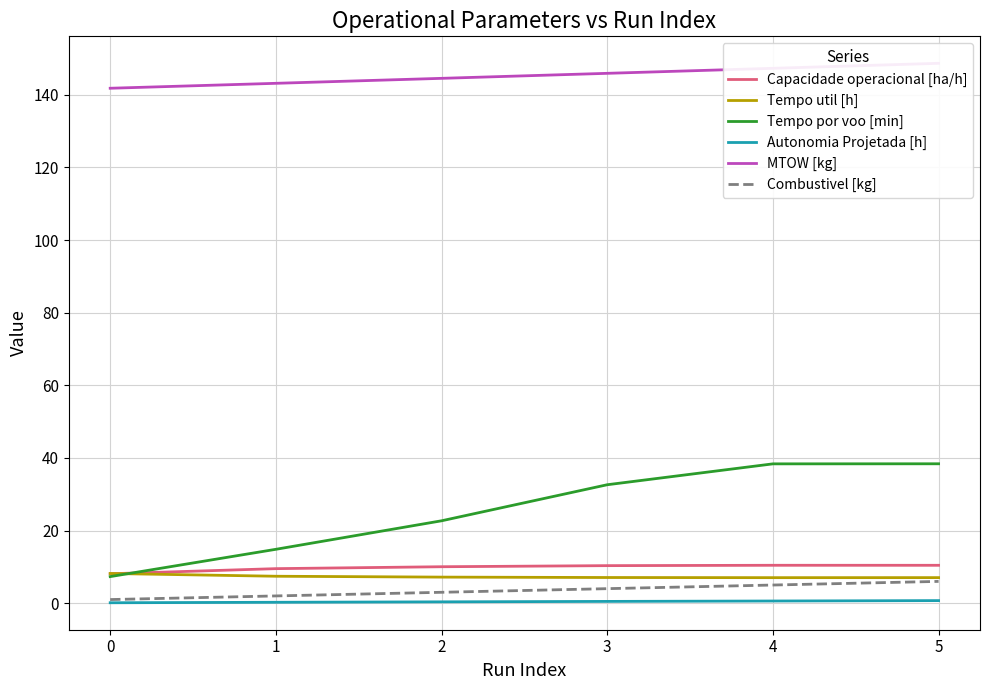

What is the difference between the maximum and second lowest values in the MTOW [kg] series?

5.5